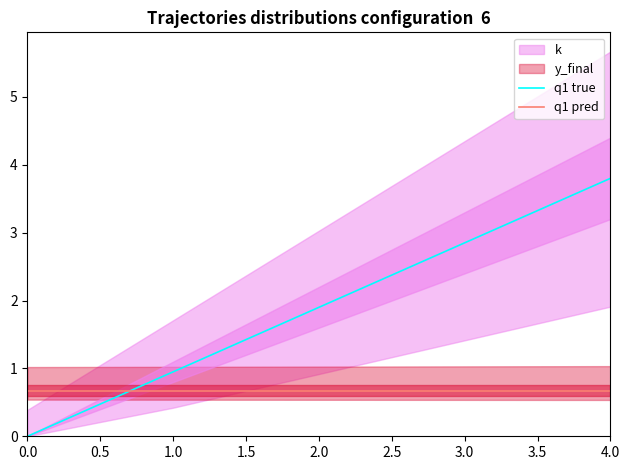

What is the sum of all q1 pred values?

3.4